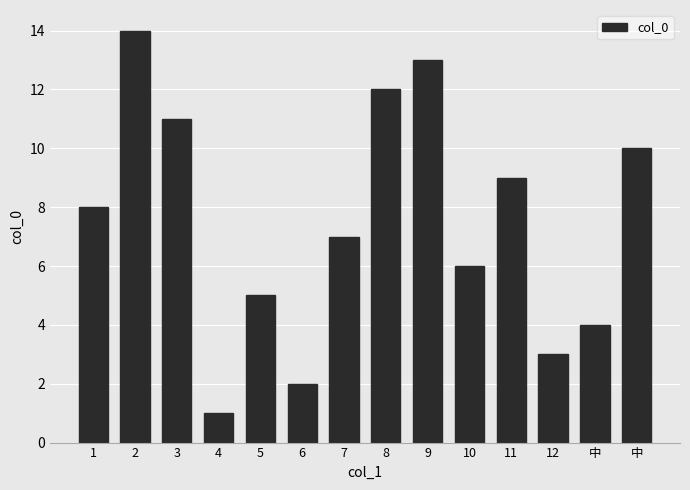

Reading right to left, what are all the values shown in this chart?

中=10	中=4	12=3	11=9	10=6	9=13	8=12	7=7	6=2	5=5	4=1	3=11	2=14	1=8